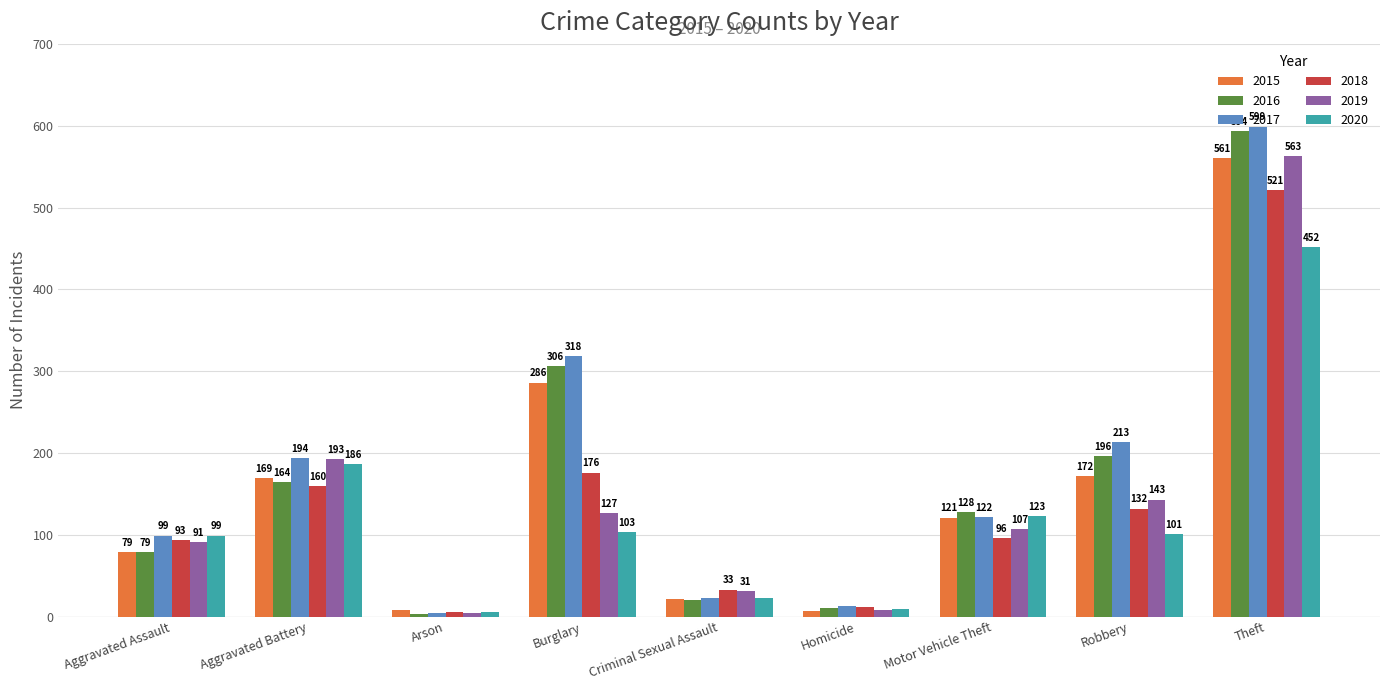

What is the spread (max minus min) of values at Criminal Sexual Assault?

13